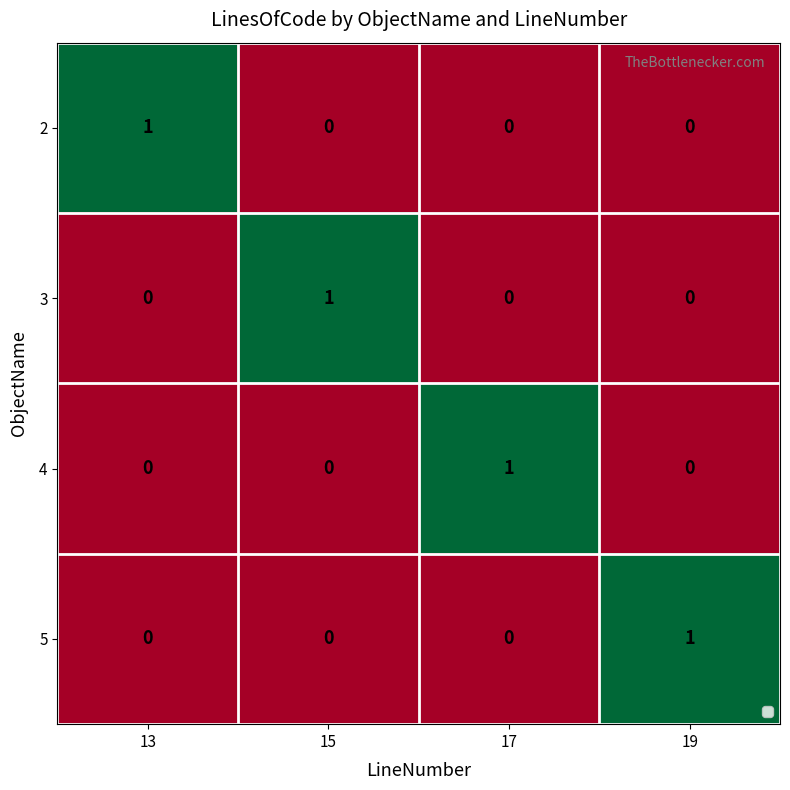

The value of 4 at 19 is 0. True or false?

True